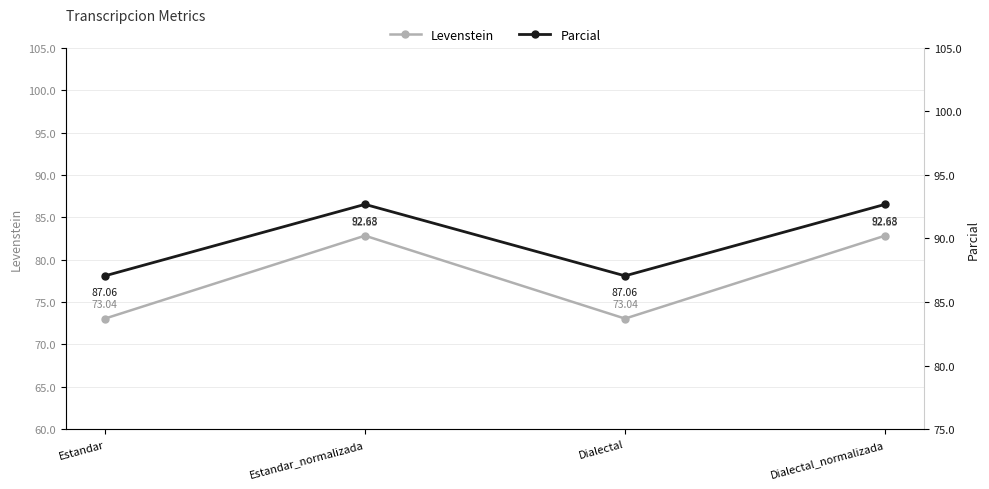

Which category has the lowest value in the Levenstein series?

Estandar